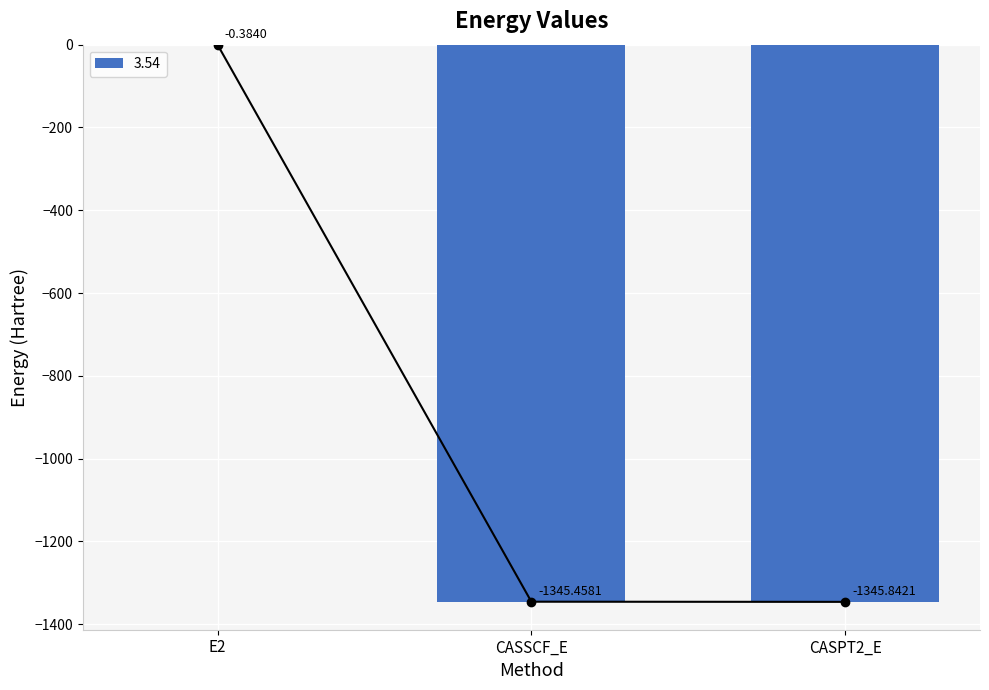

Reading left to right, list all the values displayed in this chart.

-0.4	-1345.5	-1345.8